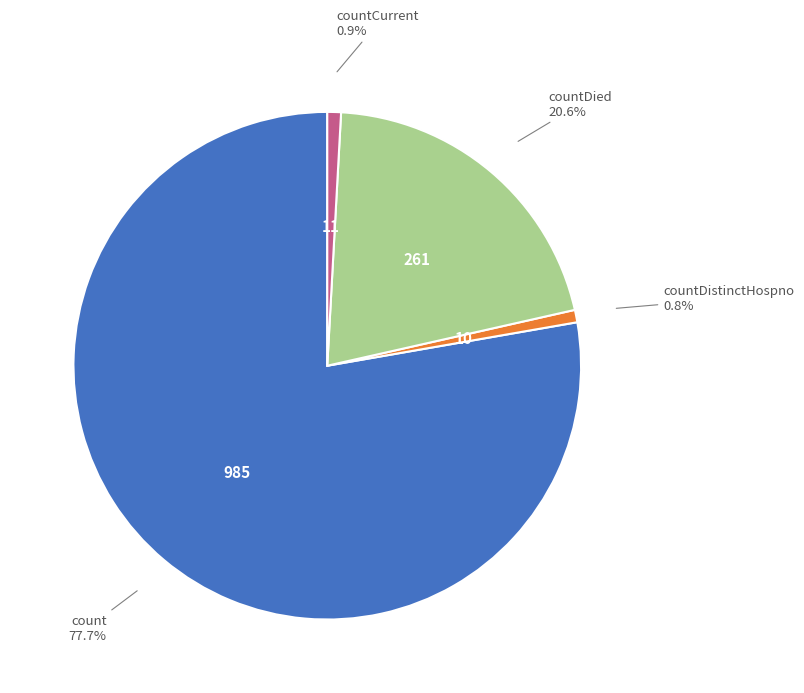

How much of the chart is everything except countCurrent?

99.1%